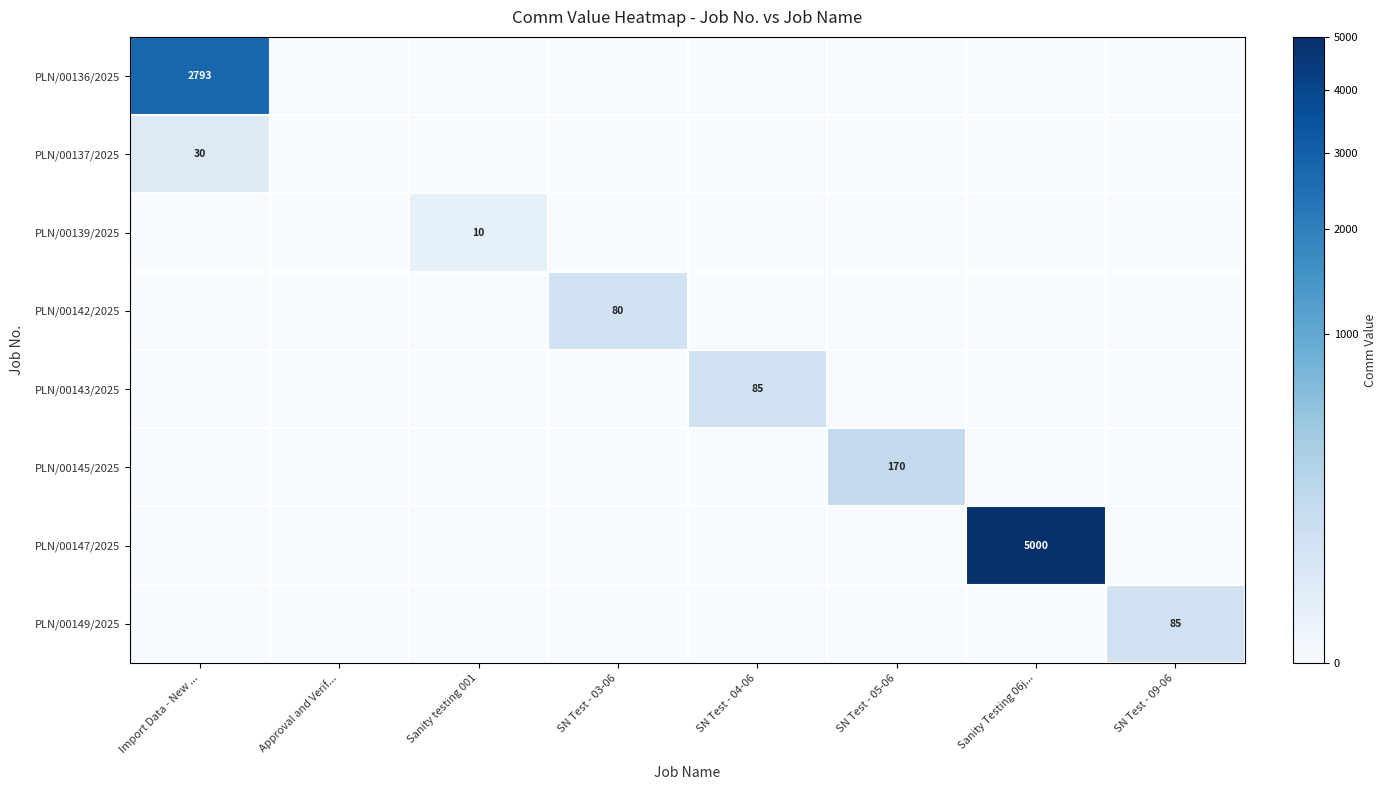

True or false: PLN/00136/2025 has a value of 1473.2 at Import Data - New ....

False